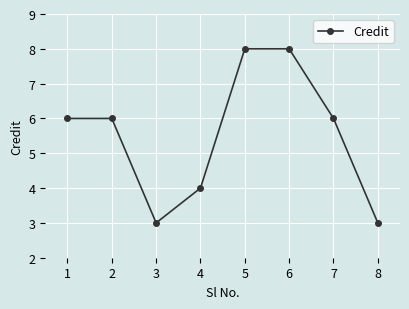

What is the greatest value displayed?

8